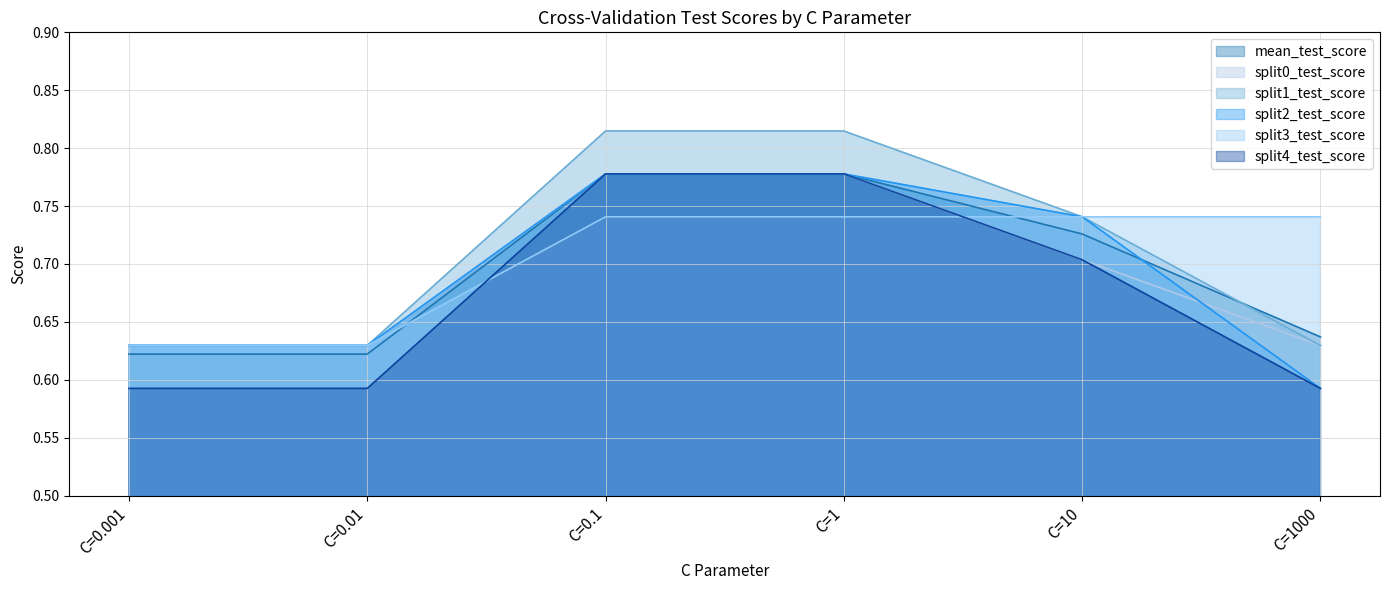

What is the approximate value of mean_test_score at C=0.001?

0.6